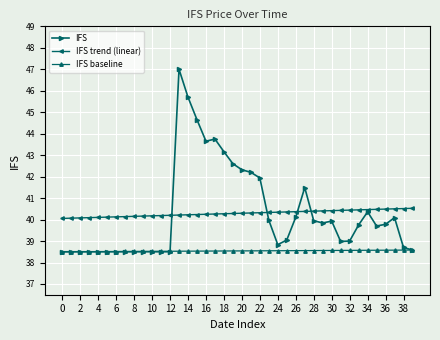

List the series in order of their peak value, highest first.

IFS, IFS trend (linear), IFS baseline